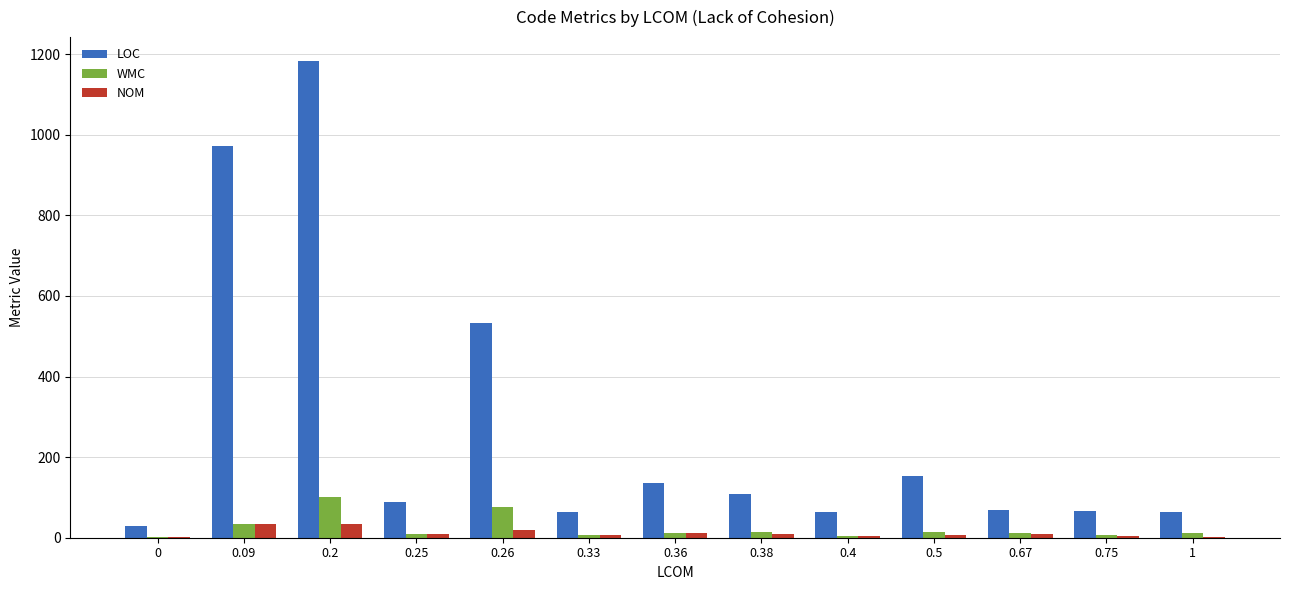

At which category is the sum across all series the highest?

0.2